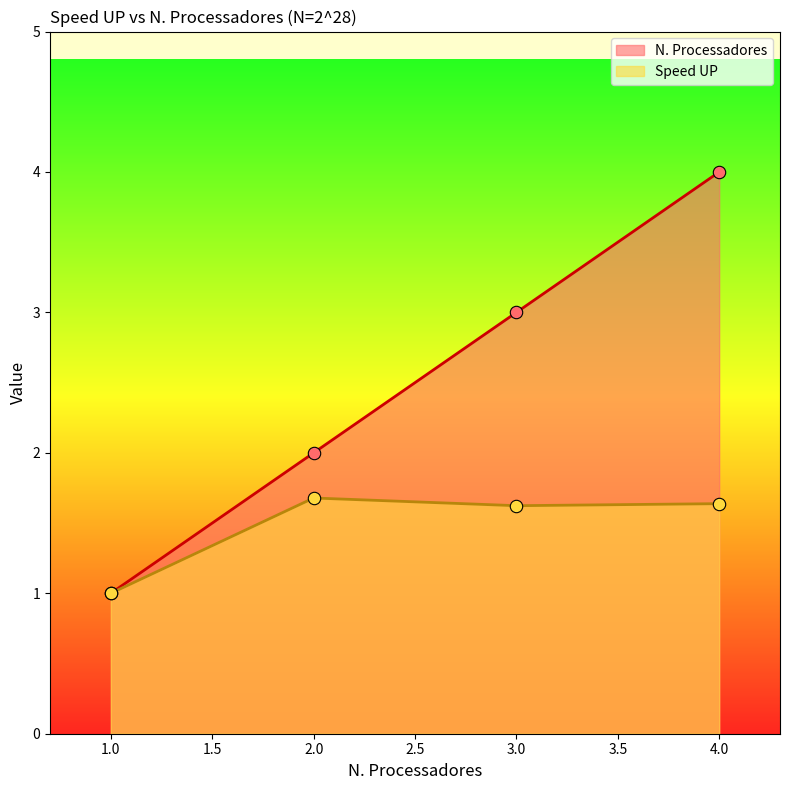

What is the total value across all series at 3.0?

4.6